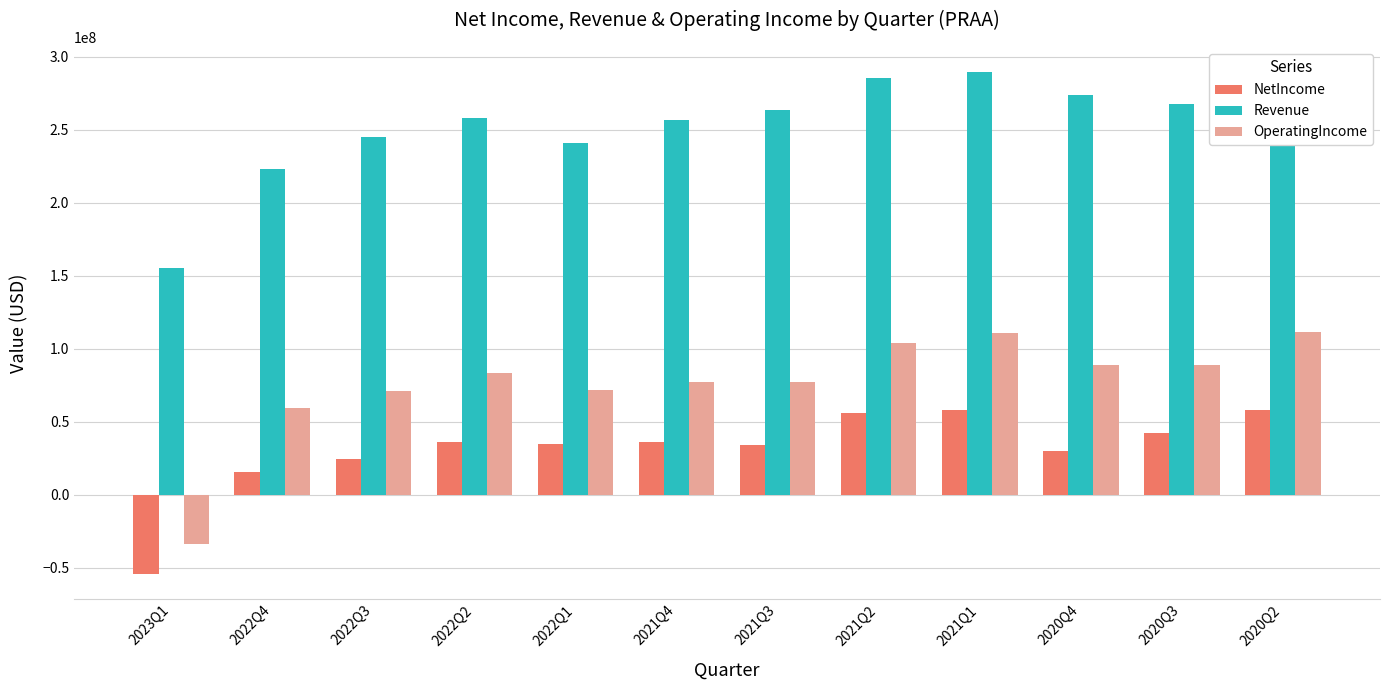

What is the difference between the highest and lowest values at 2021Q2?

229633000